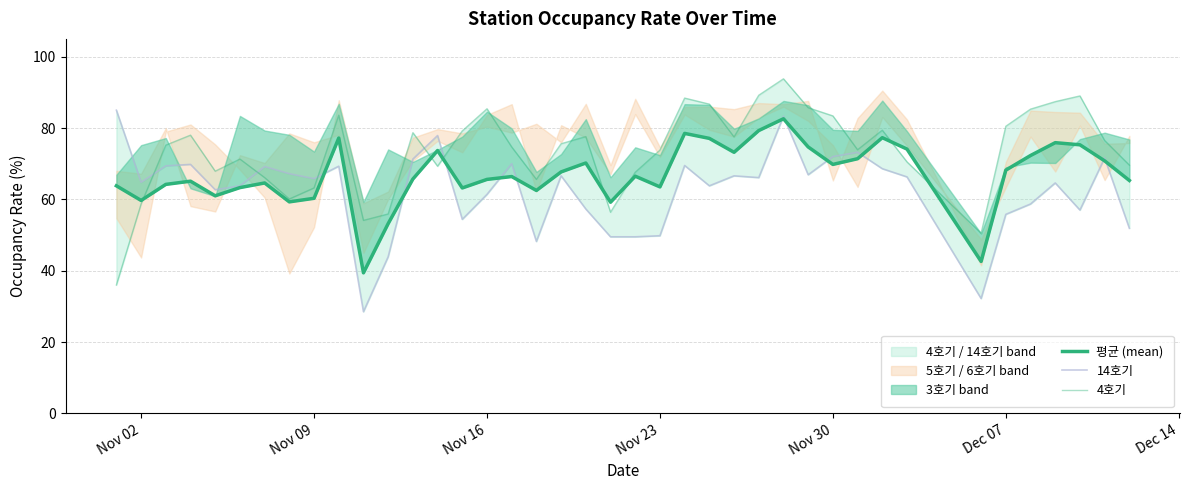

Which series has the widest spread of values?

4호기